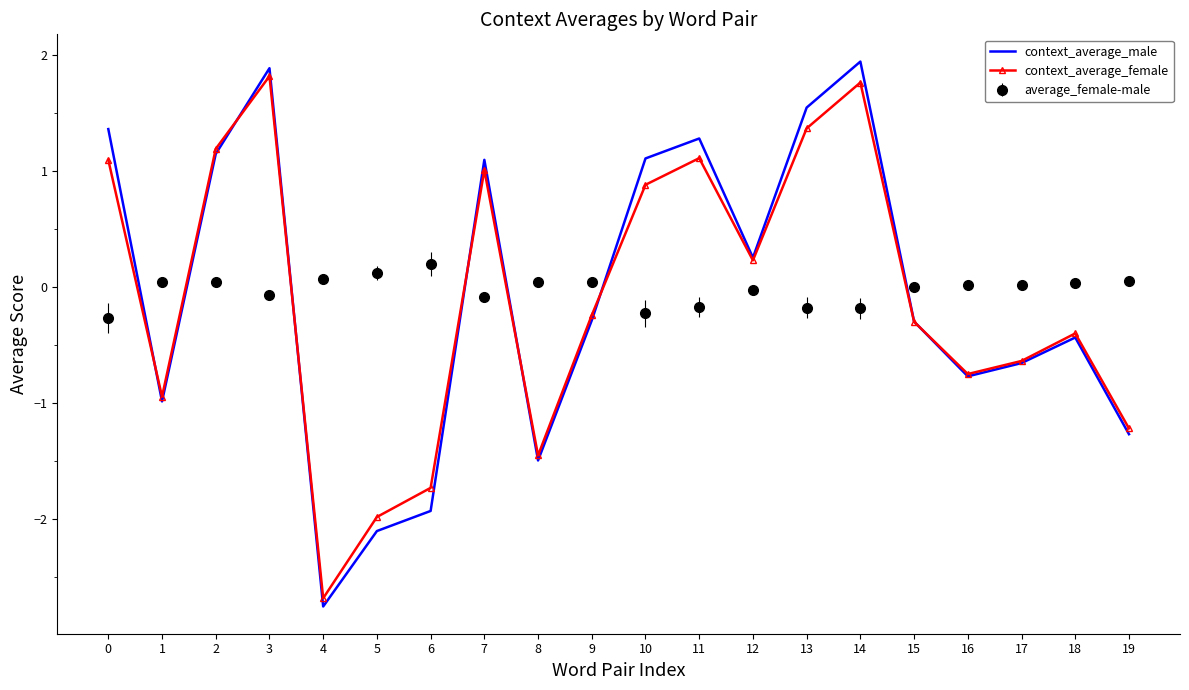

What is the total value across all series at 0?

2.2